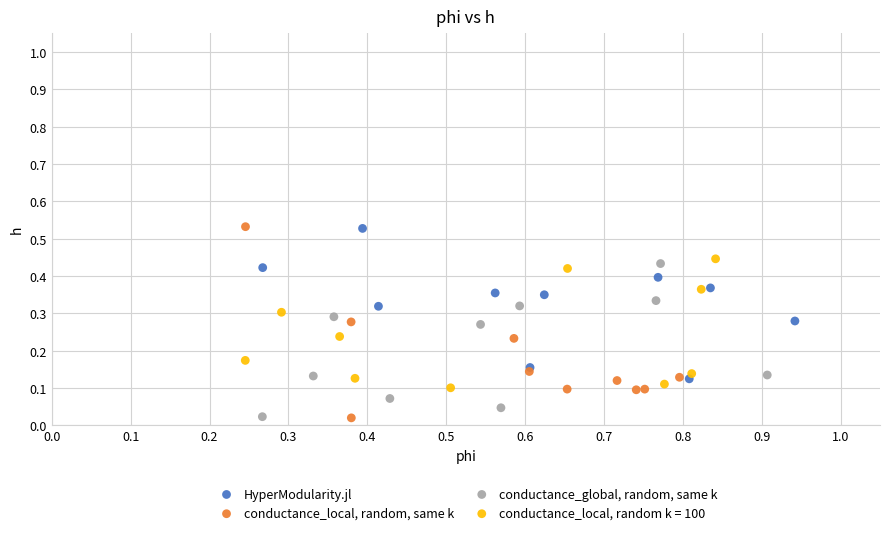

Which series has the widest spread of Y values?

conductance_local, random, same k